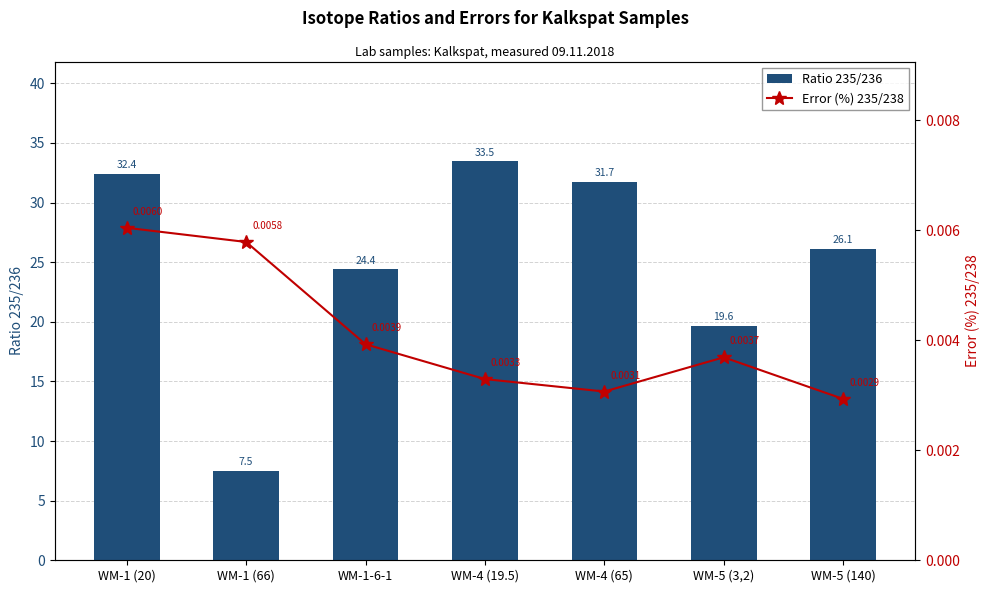

What is the maximum value shown in the chart?

33.5